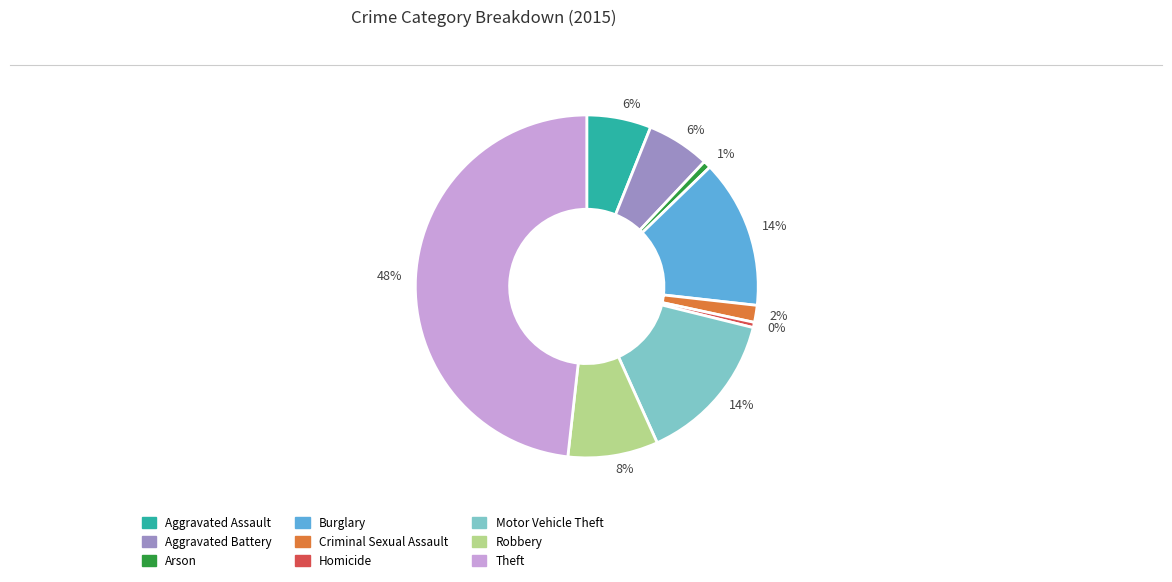

How many segments does this pie chart have?

9